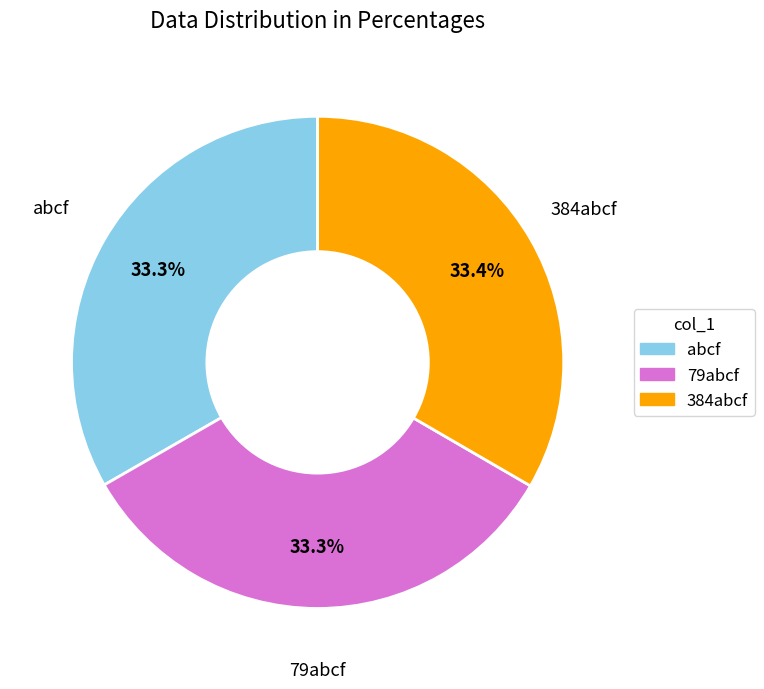

What percentage is the 384abcf slice, to the nearest percent?

33%